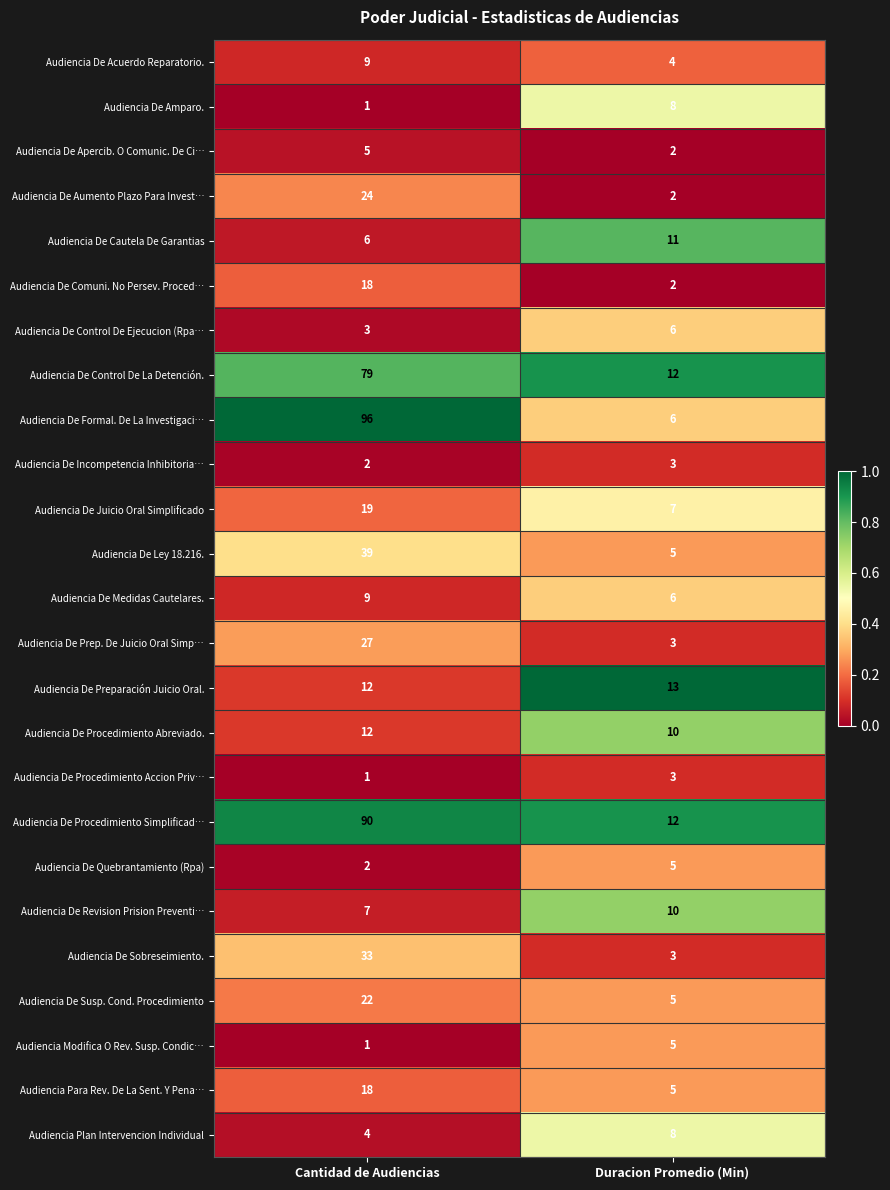

The Audiencia De Procedimiento Simplificad… series shows 152 at Cantidad de Audiencias. True or false?

False